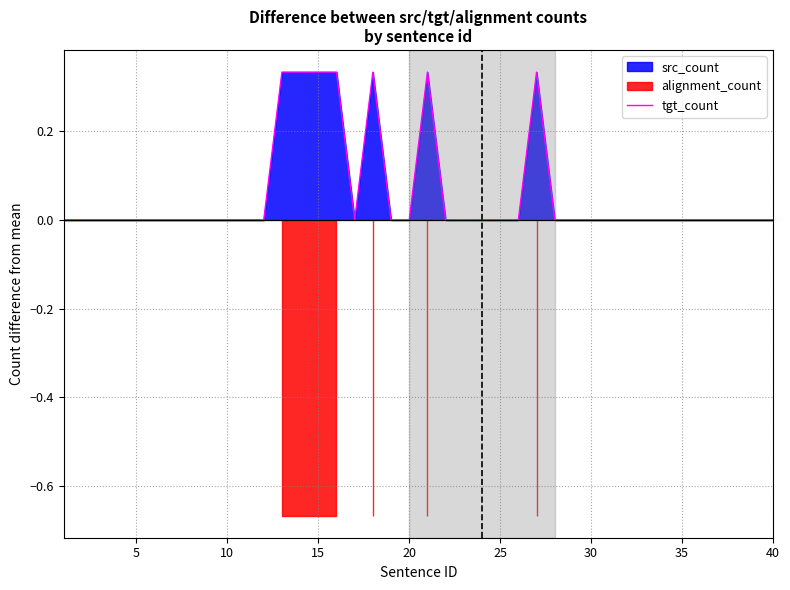

Is it true that tgt_count equals 0.0 at 30?

True